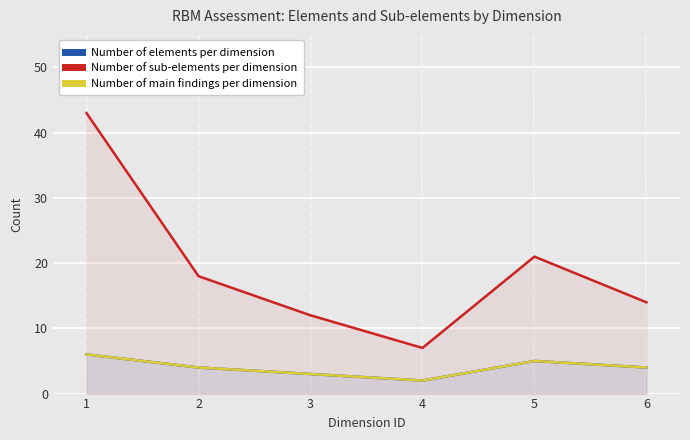

How many lines are shown in the chart?

3